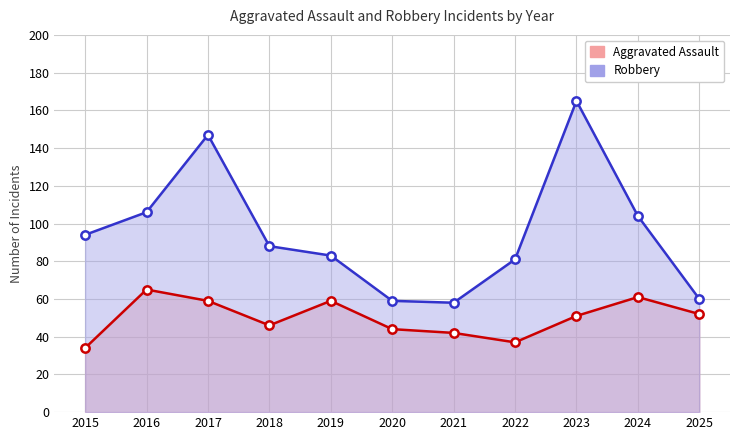

The Aggravated Assault series shows 34 at 2015. True or false?

True